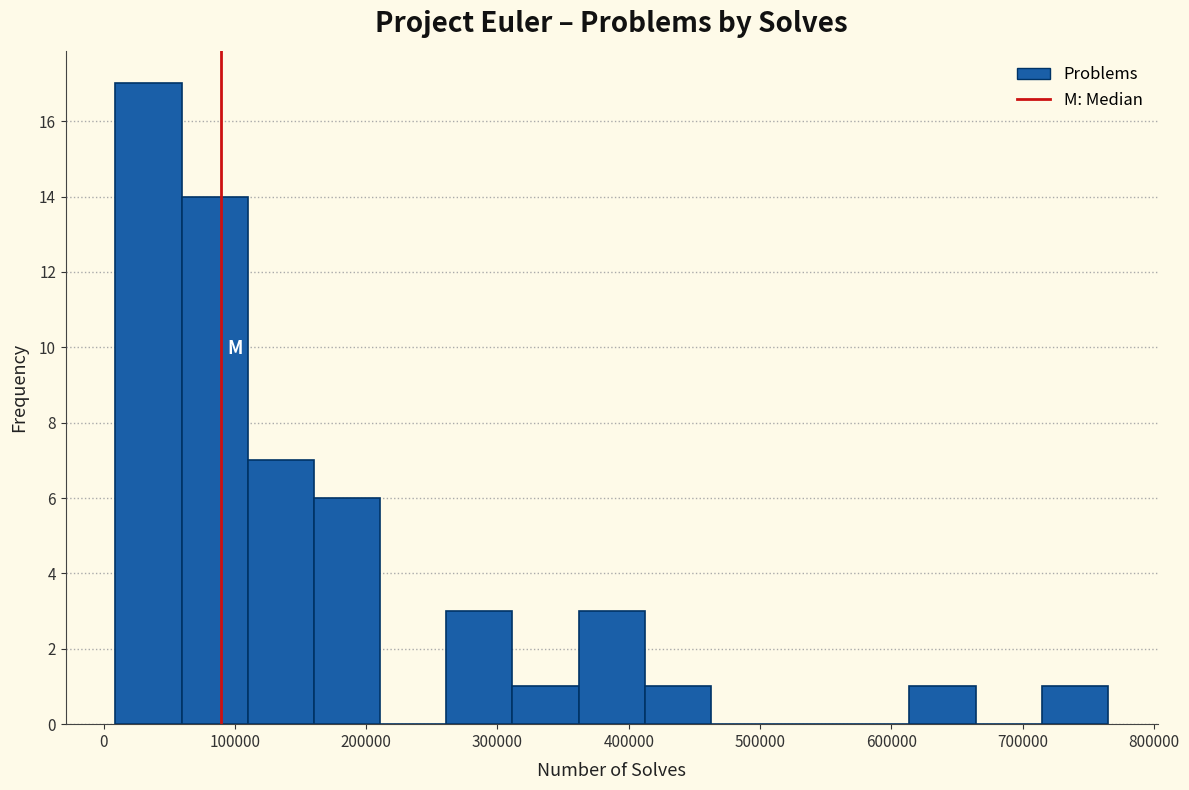

What is the height of the bar covering 110000 to 160000 on the x-axis? Neither the bar edges nor the heights are printed on the chart, so give them approximately, as read against the axes.

7